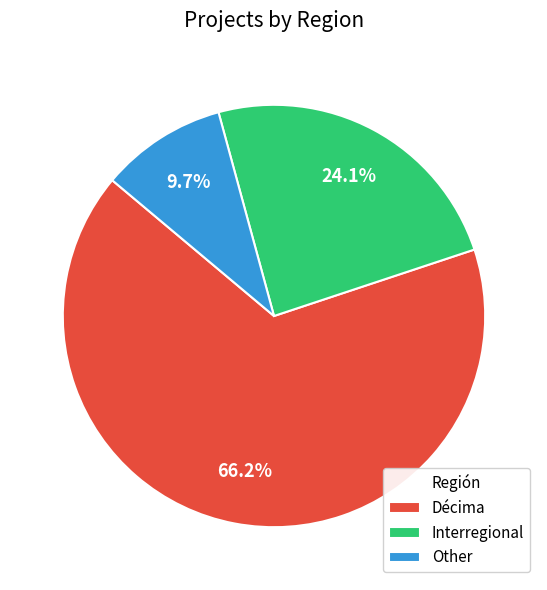

Rank the categories by value from lowest to highest.

Other, Interregional, Décima